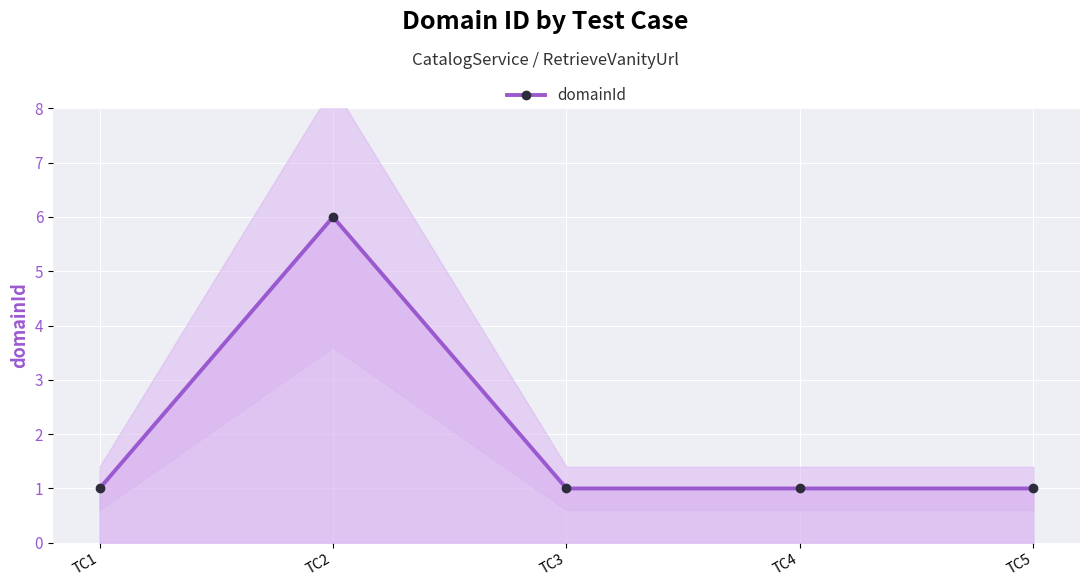

The chart shows a value of 1 at TC3. True or false?

False